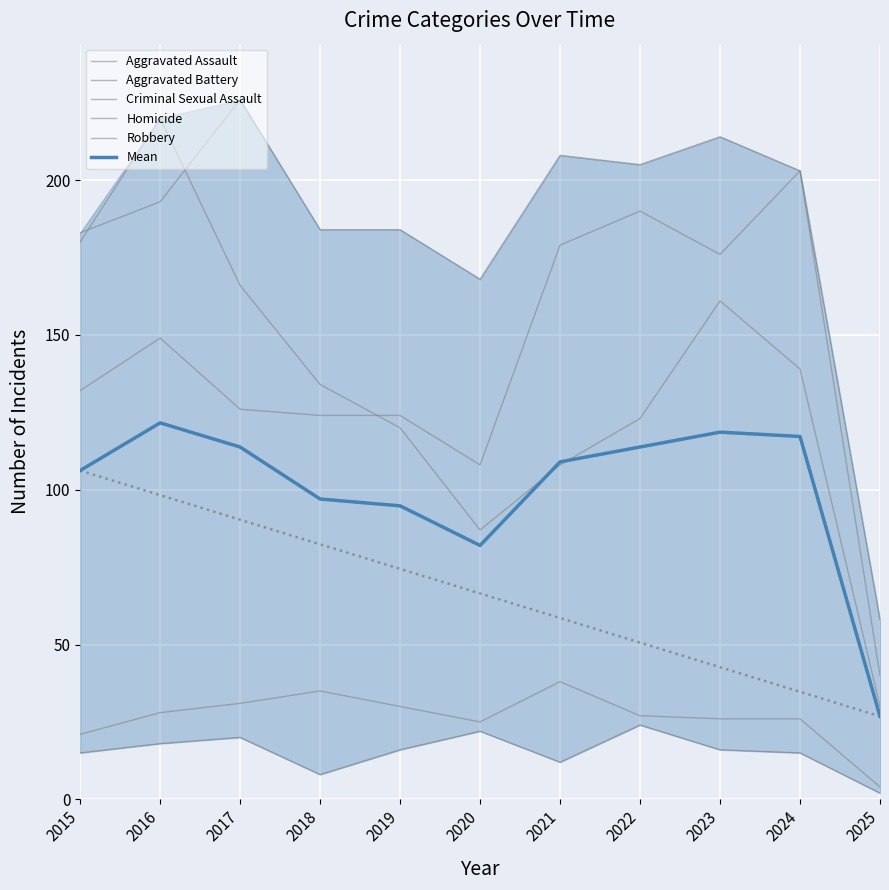

Rank the series at 2022 from highest to lowest value.

Aggravated Battery, Aggravated Assault, Robbery, Mean, Criminal Sexual Assault, Homicide